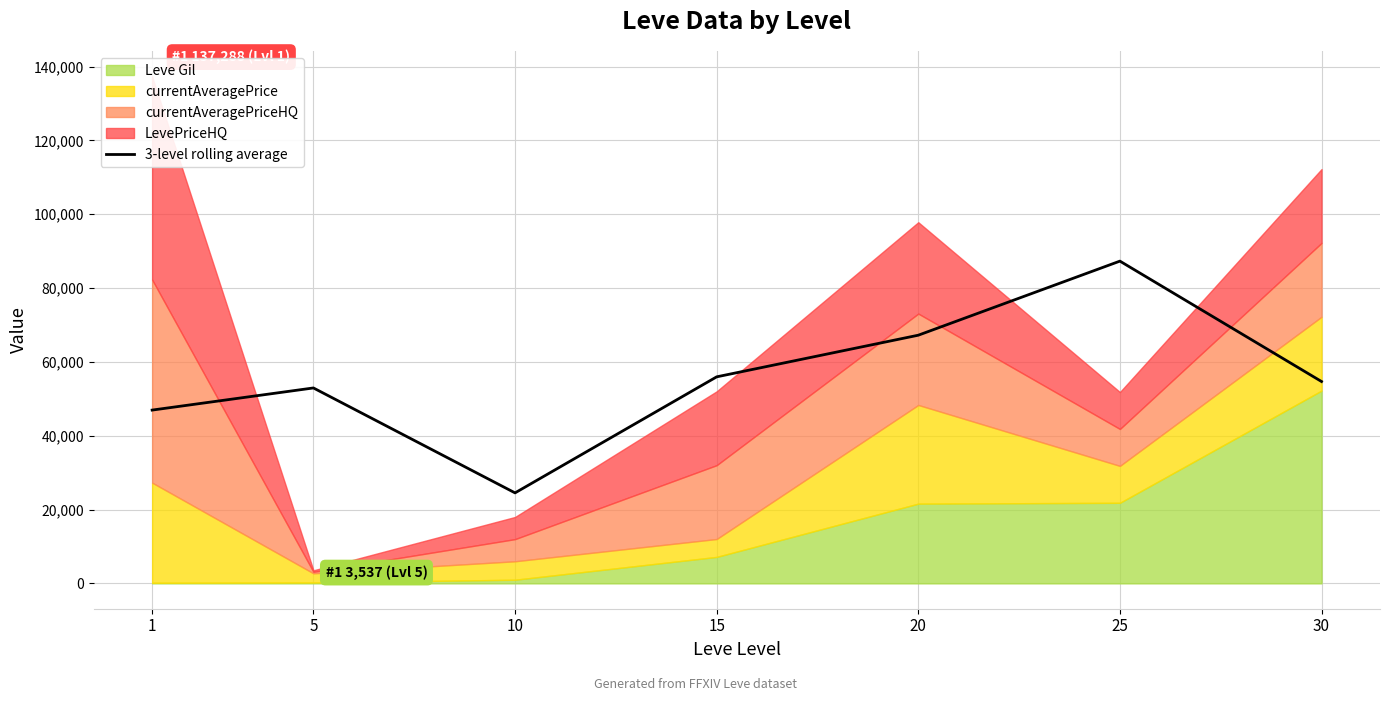

The value at 10 is 13038.6. True or false?

False